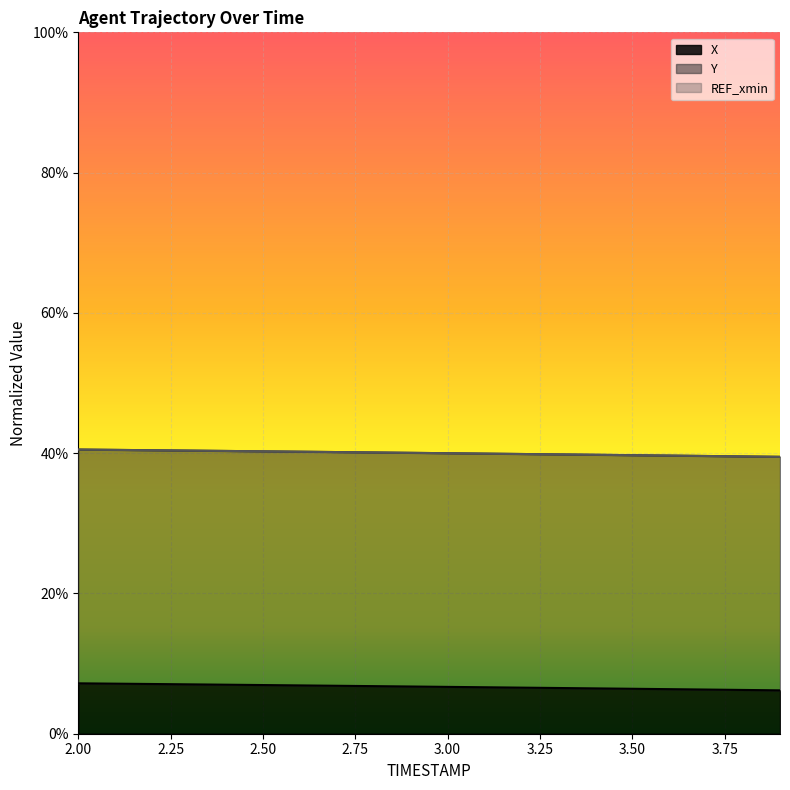

How many Y values are between 0 and 1?

20